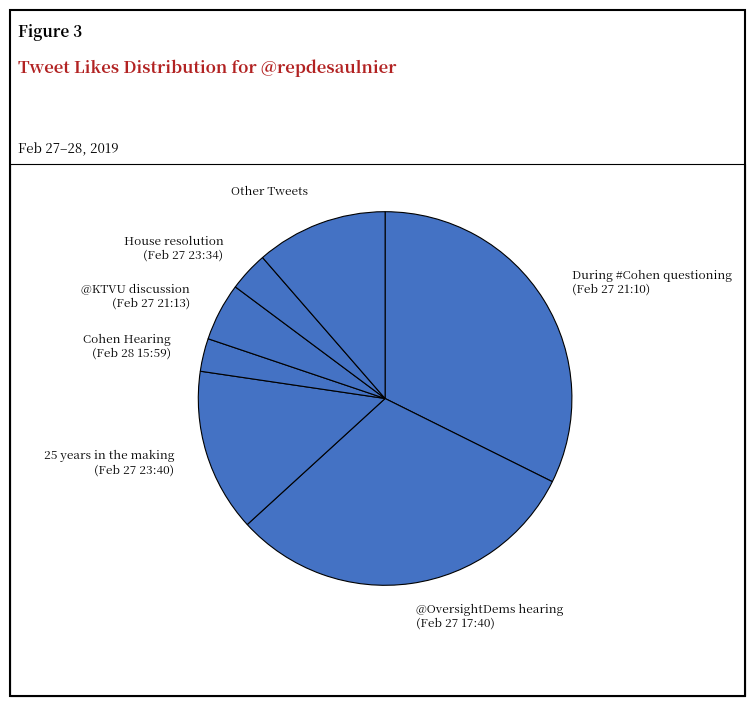

Does Other Tweets represent more than half of the total?

No